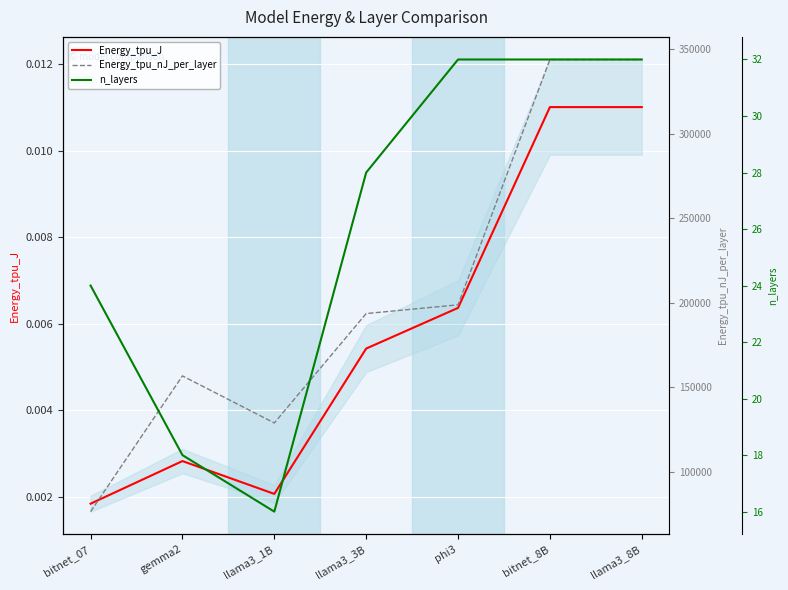

What is the spread (max minus min) of values at llama3_1B?

129017.6